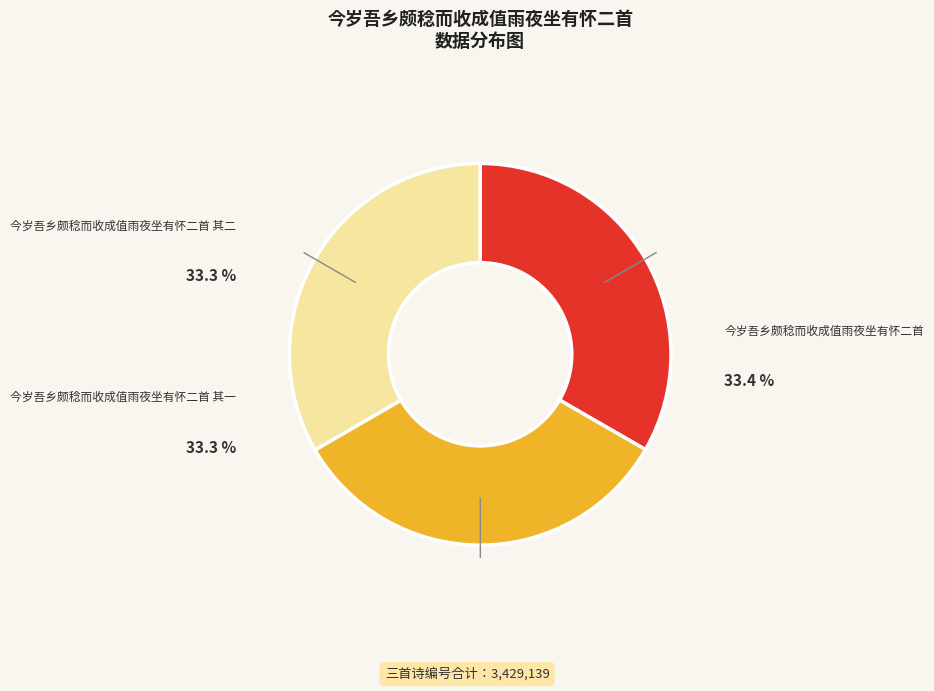

Count the number of slices in the pie.

3